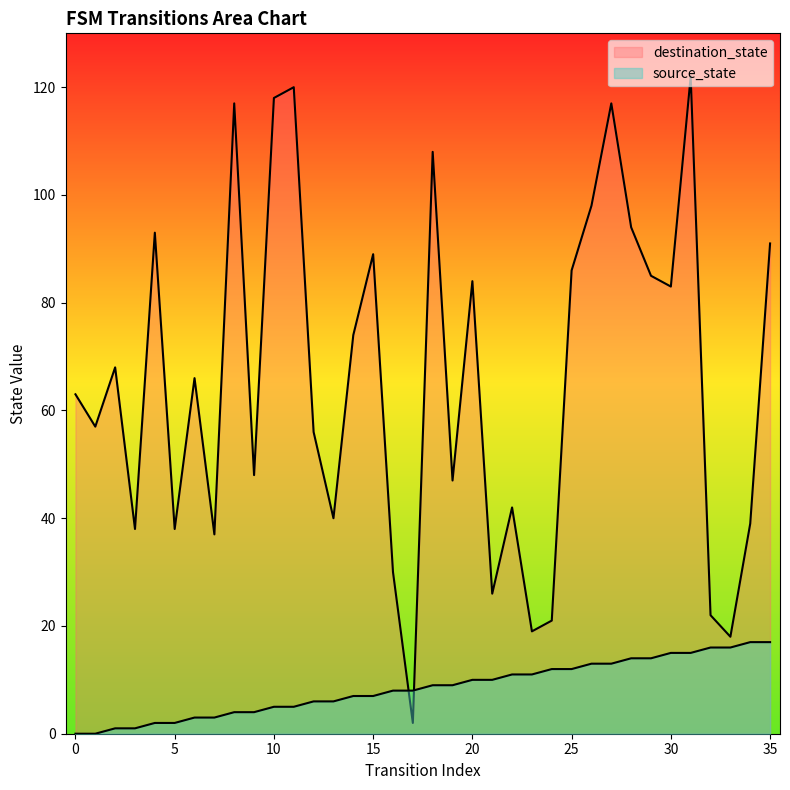

At which category is the sum across all series the highest?

31